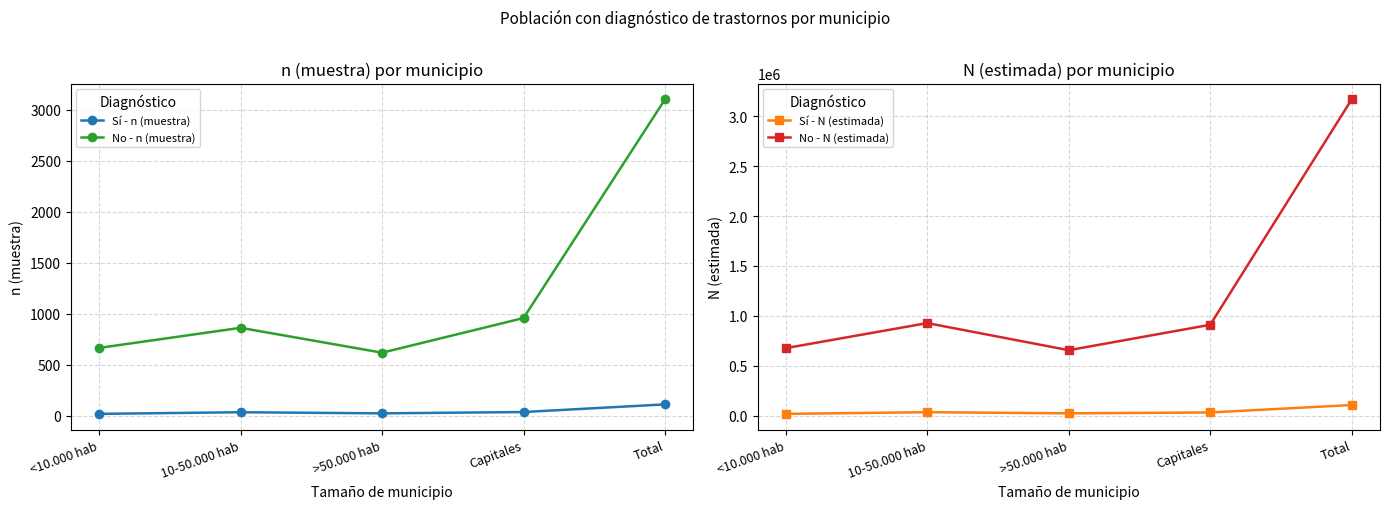

List the labels in order of Sí - n (muestra) value, smallest first.

<10.000 hab, >50.000 hab, 10-50.000 hab, Capitales, Total